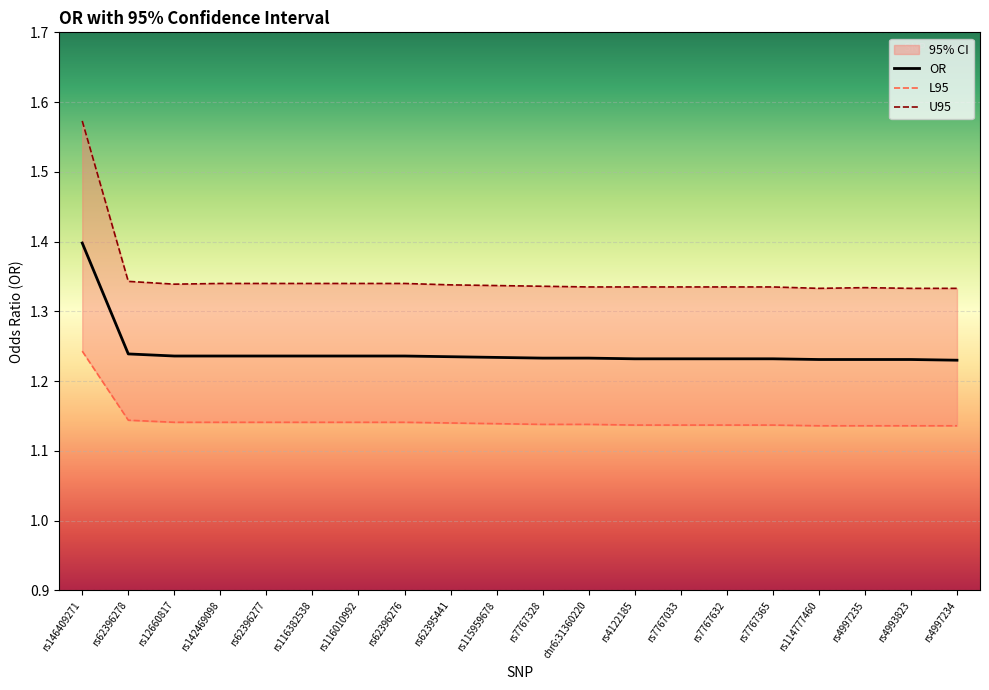

What is the difference between the maximum and minimum values in the OR series?

0.2